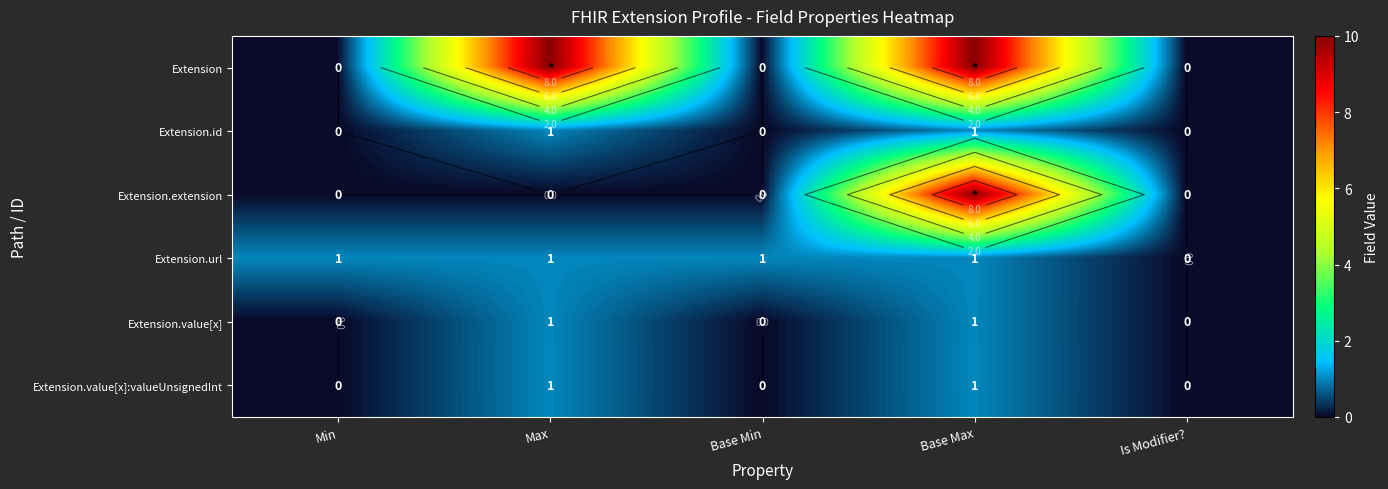

Count the Extension.url values in the range 1 to 2.

4